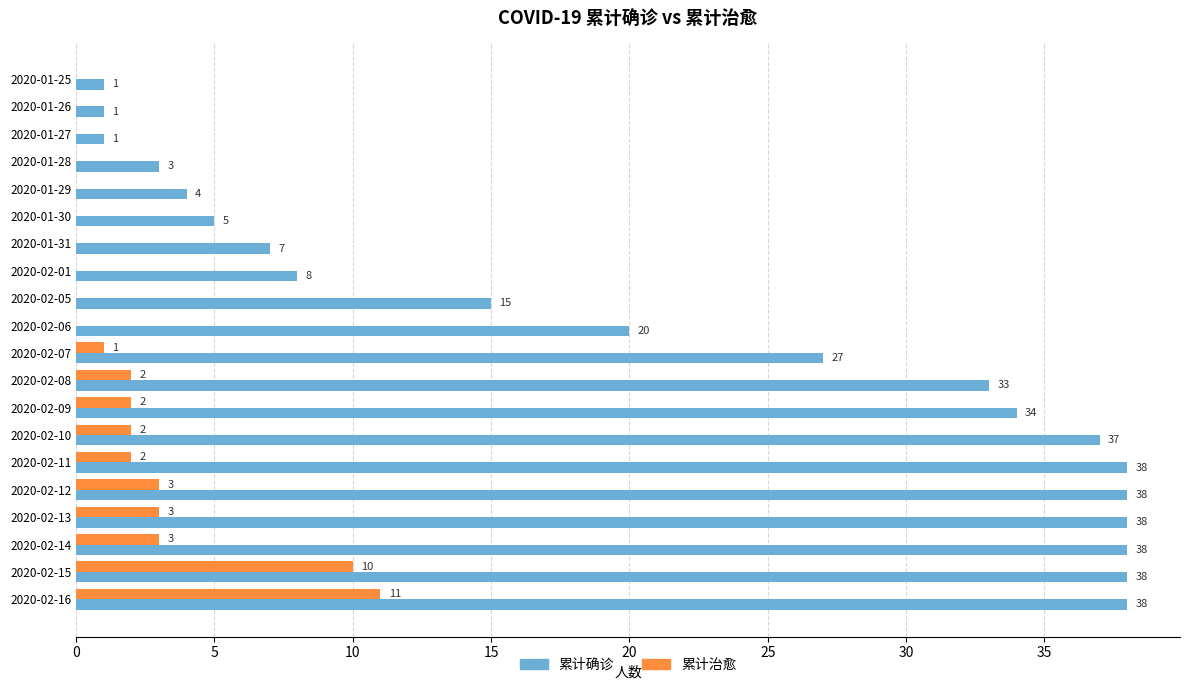

The 累计确诊 series shows 38 at 2020-02-15. True or false?

True